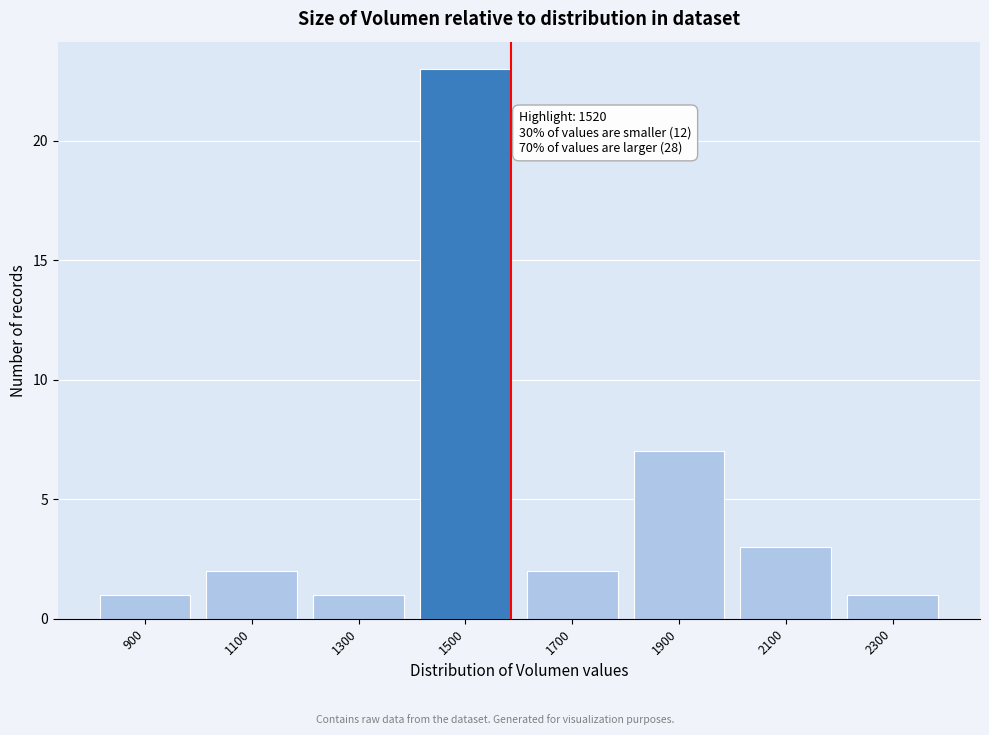

Reading left to right, list all the values displayed in this chart.

900=1	1100=2	1300=1	1500=23	1700=2	1900=7	2100=3	2300=1